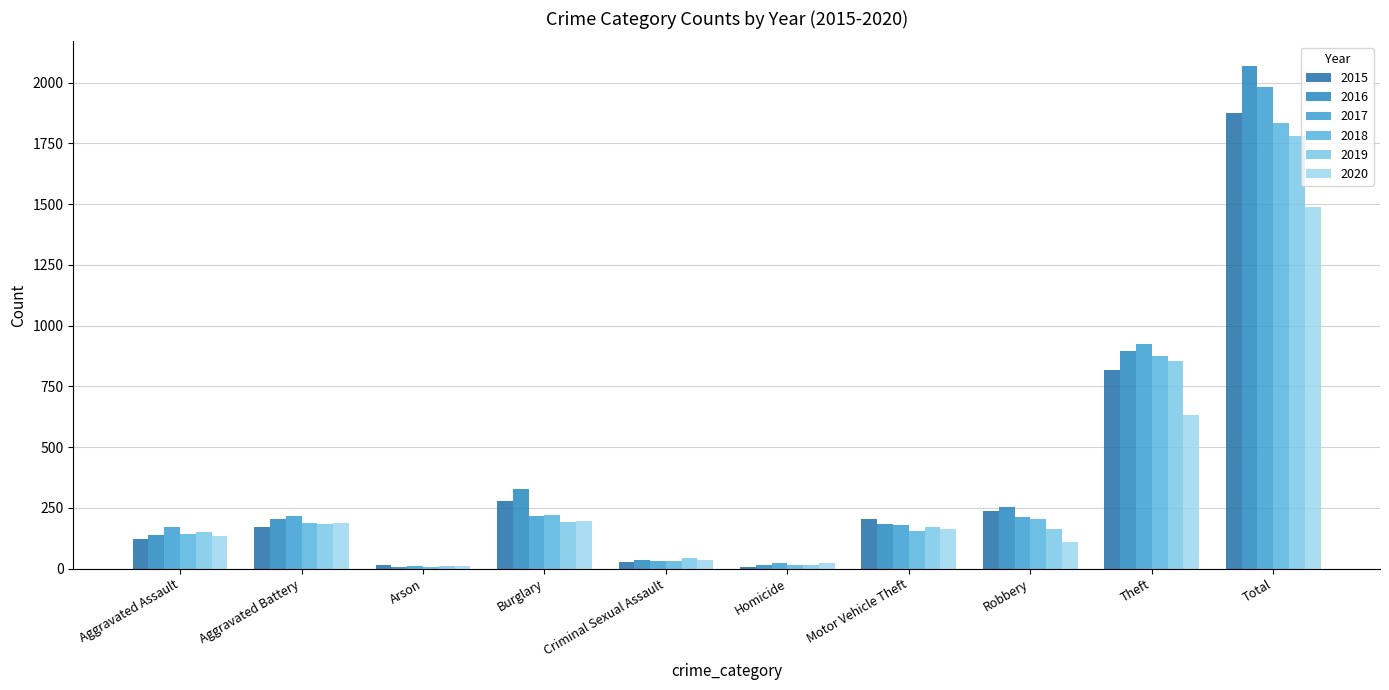

What is the difference between the maximum and minimum values in the 2018 series?

1828